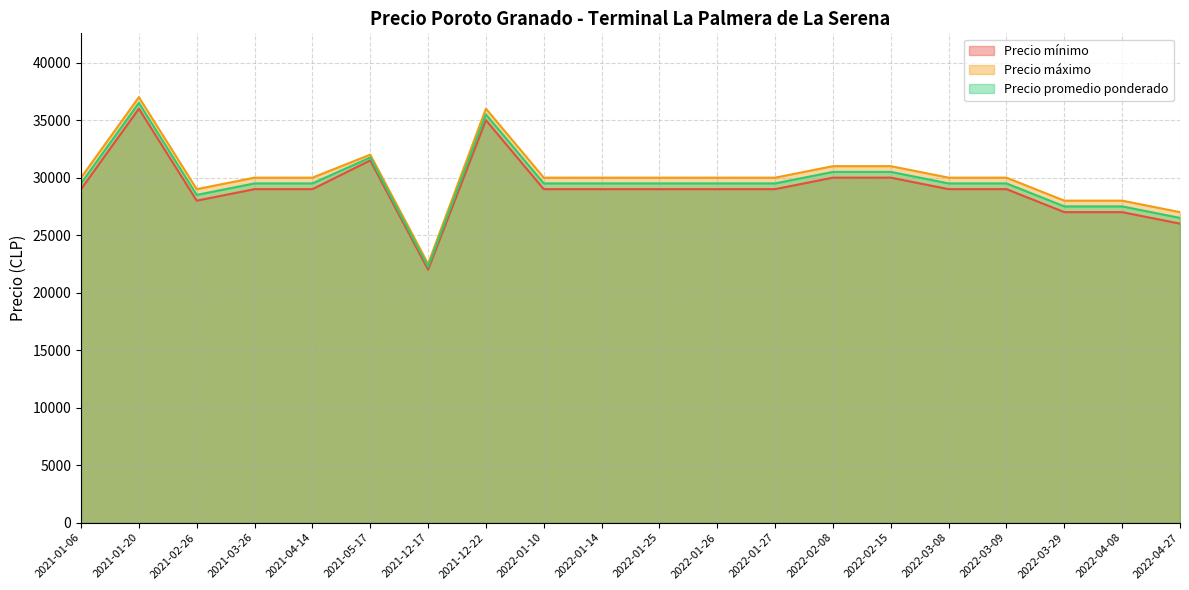

List the series in order of their peak value, highest first.

Precio máximo, Precio promedio ponderado, Precio mínimo